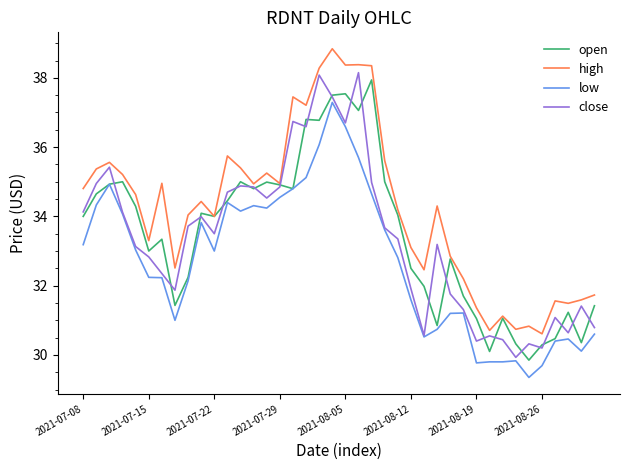

Which series has the largest total across all categories?

high